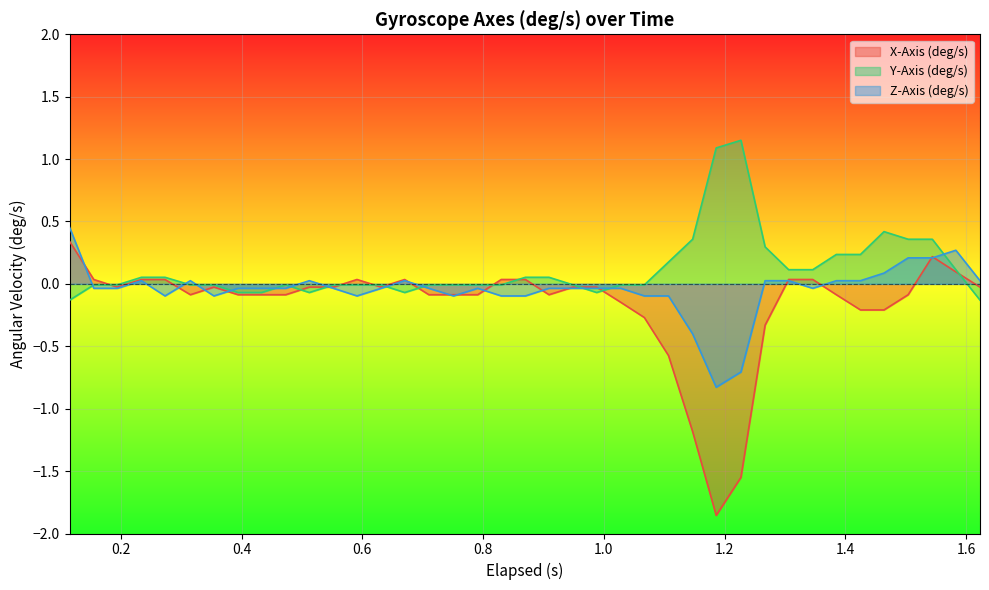

List the series in order of their overall mean, highest first.

Y-Axis (deg/s), Z-Axis (deg/s), X-Axis (deg/s)